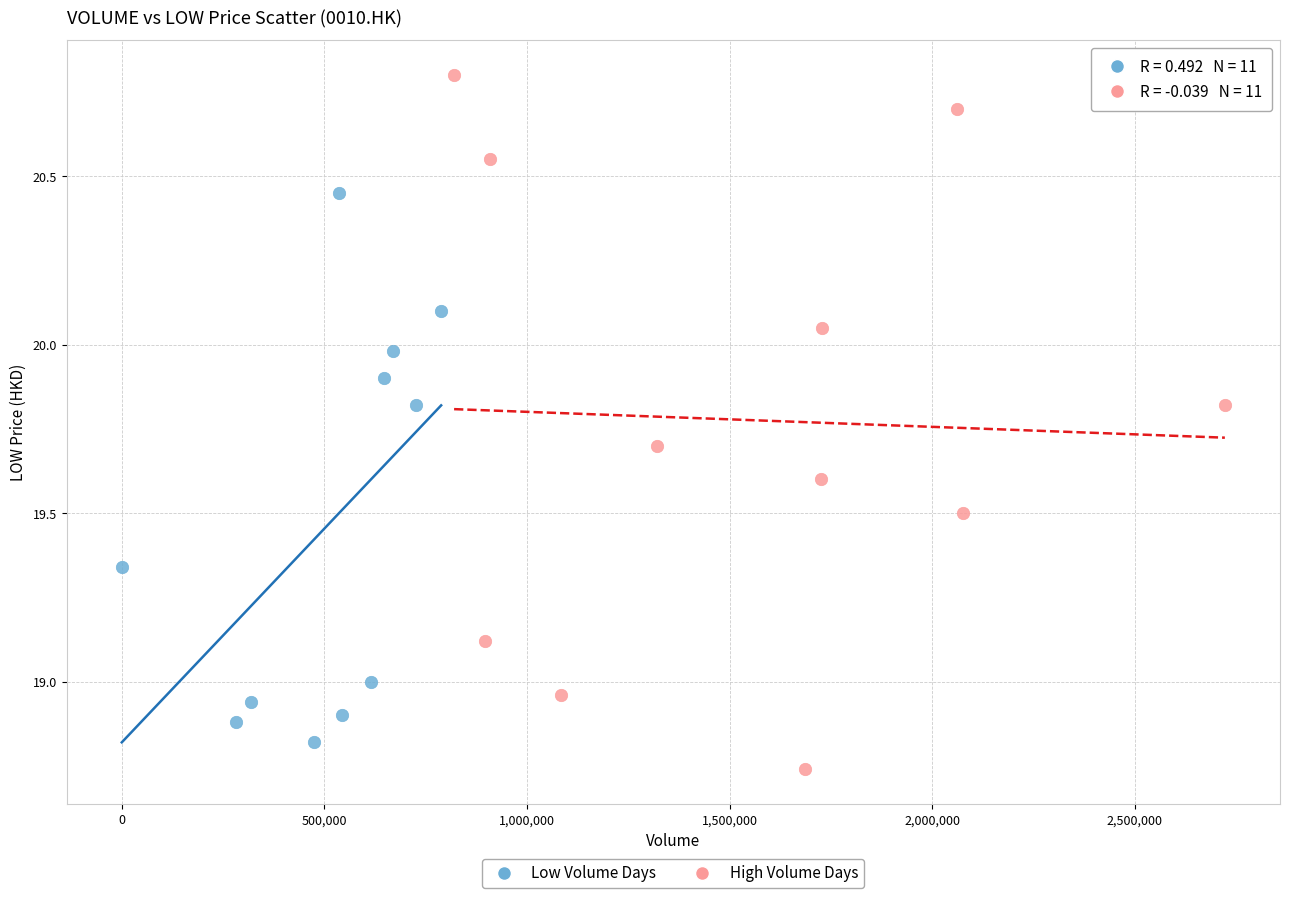

Which series contains the highest Y value?

High Volume Days